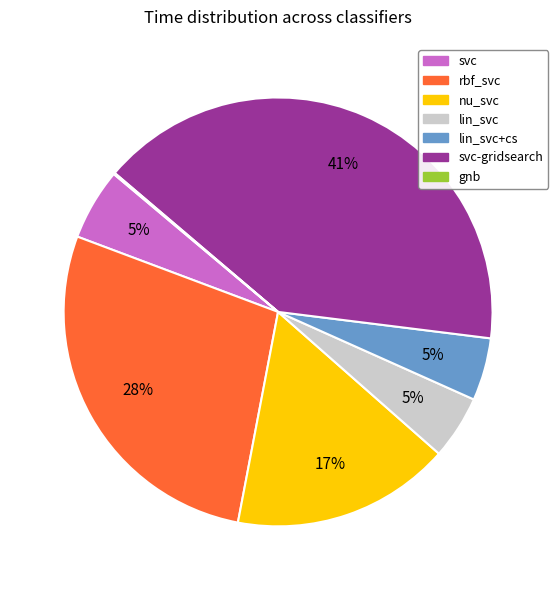

To the nearest percent, what is the difference between the largest and smallest slice percentages?

41%